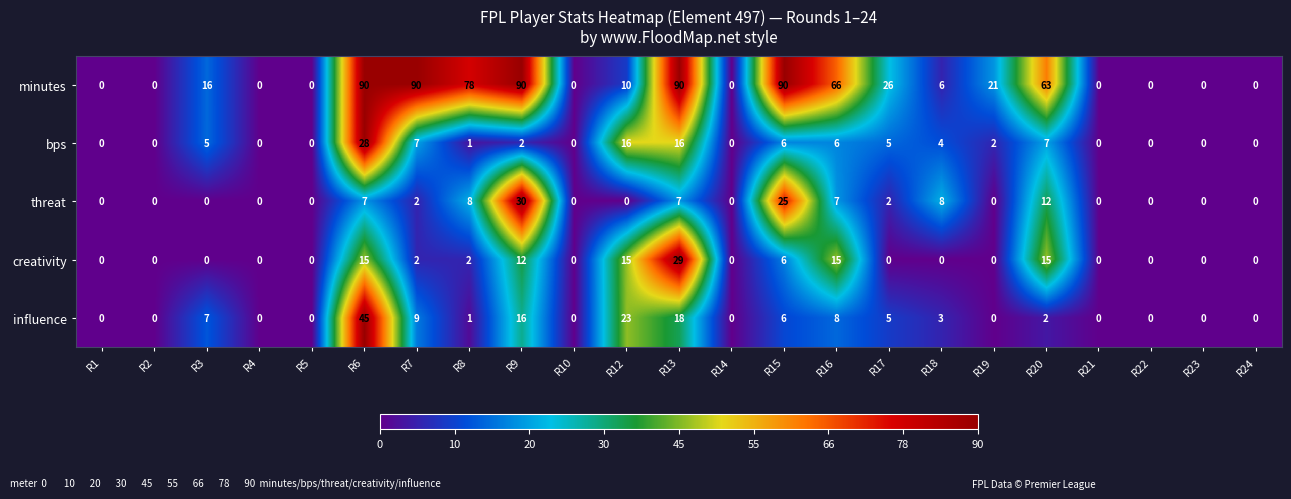

The value of creativity at R22 is 0. True or false?

True